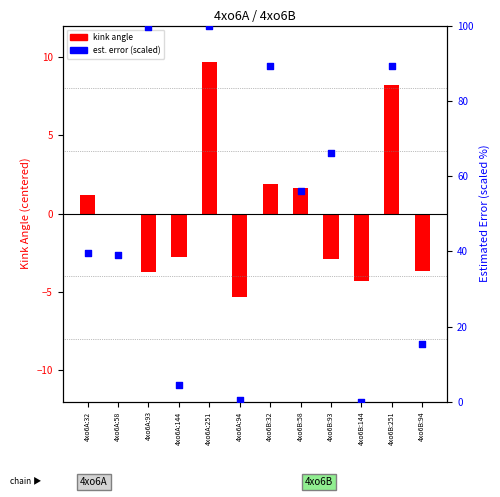

Which series has the largest total across all categories?

percentile rank (est. error)